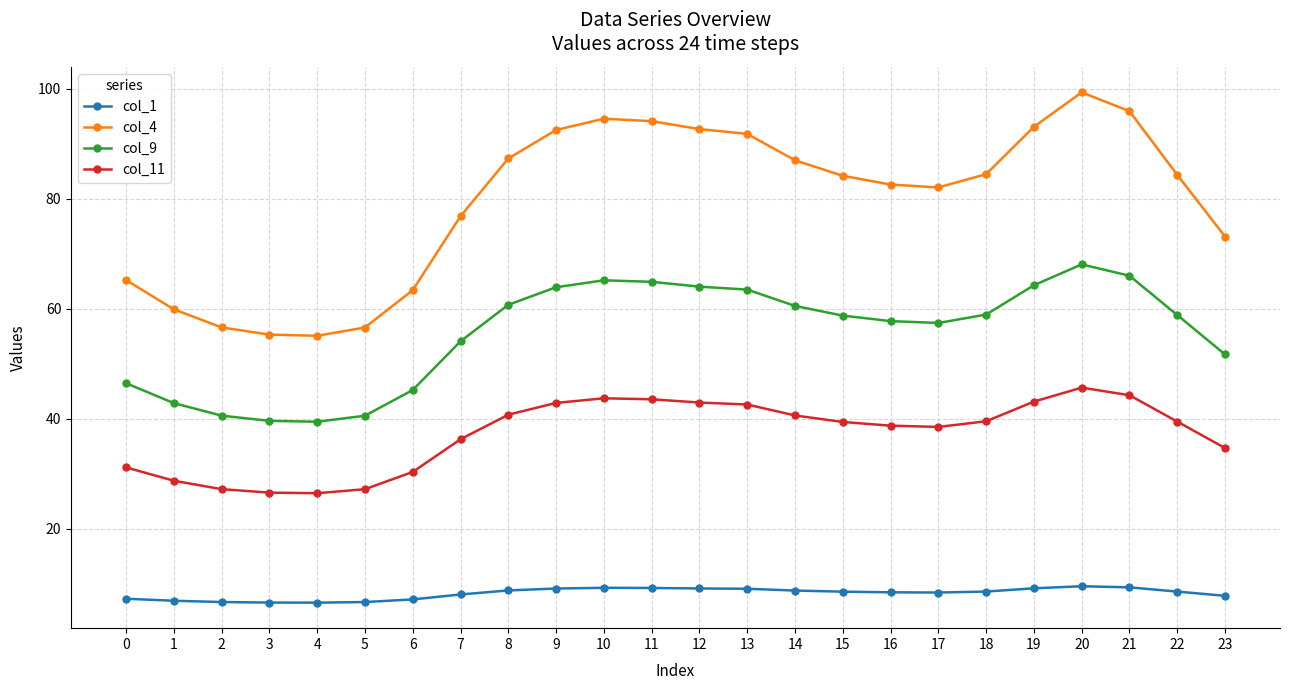

List the series in order of their peak value, highest first.

col_4, col_9, col_11, col_1